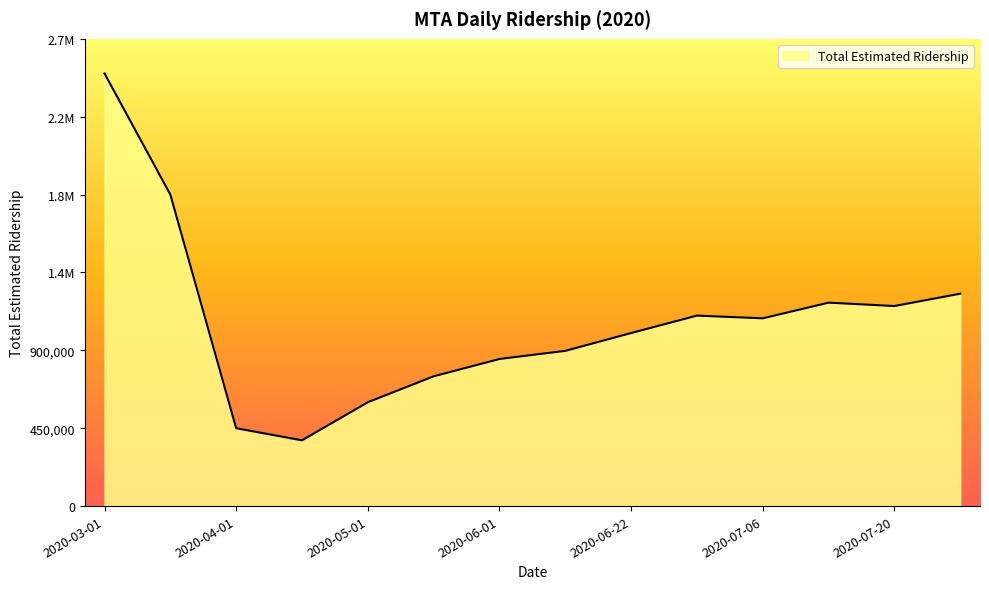

Is this an area chart (filled region under the line)?

Yes